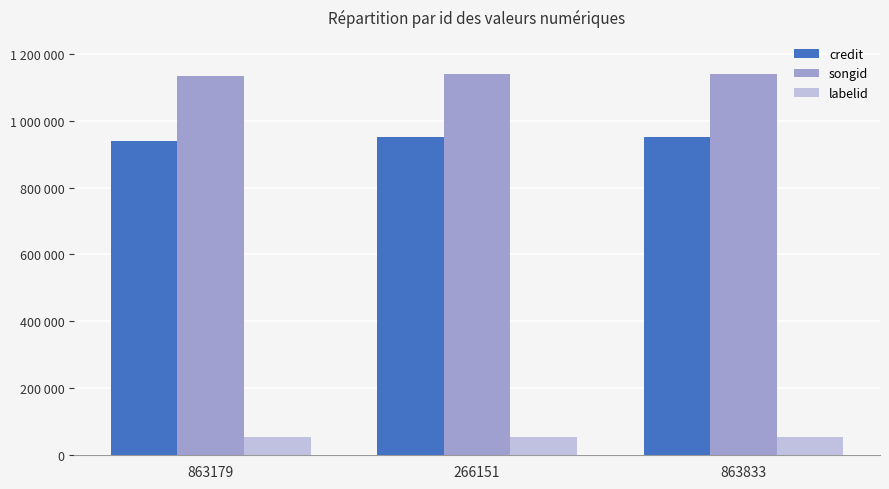

At how many categories does at least one series exceed 830492?

3